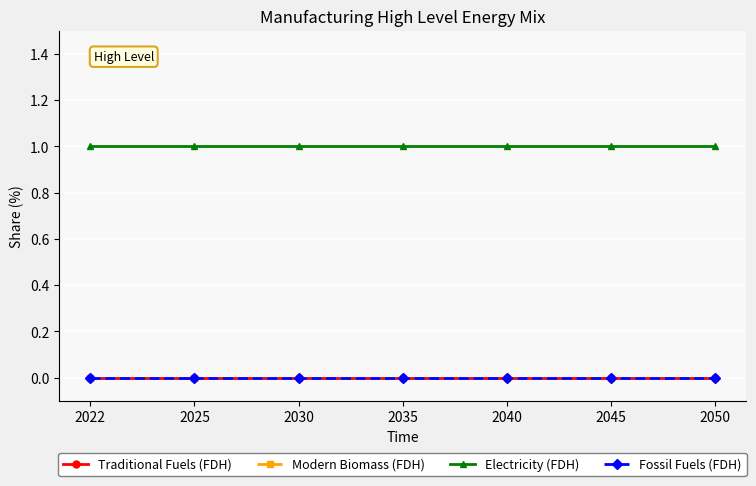

At how many categories does at least one series exceed 0?

7